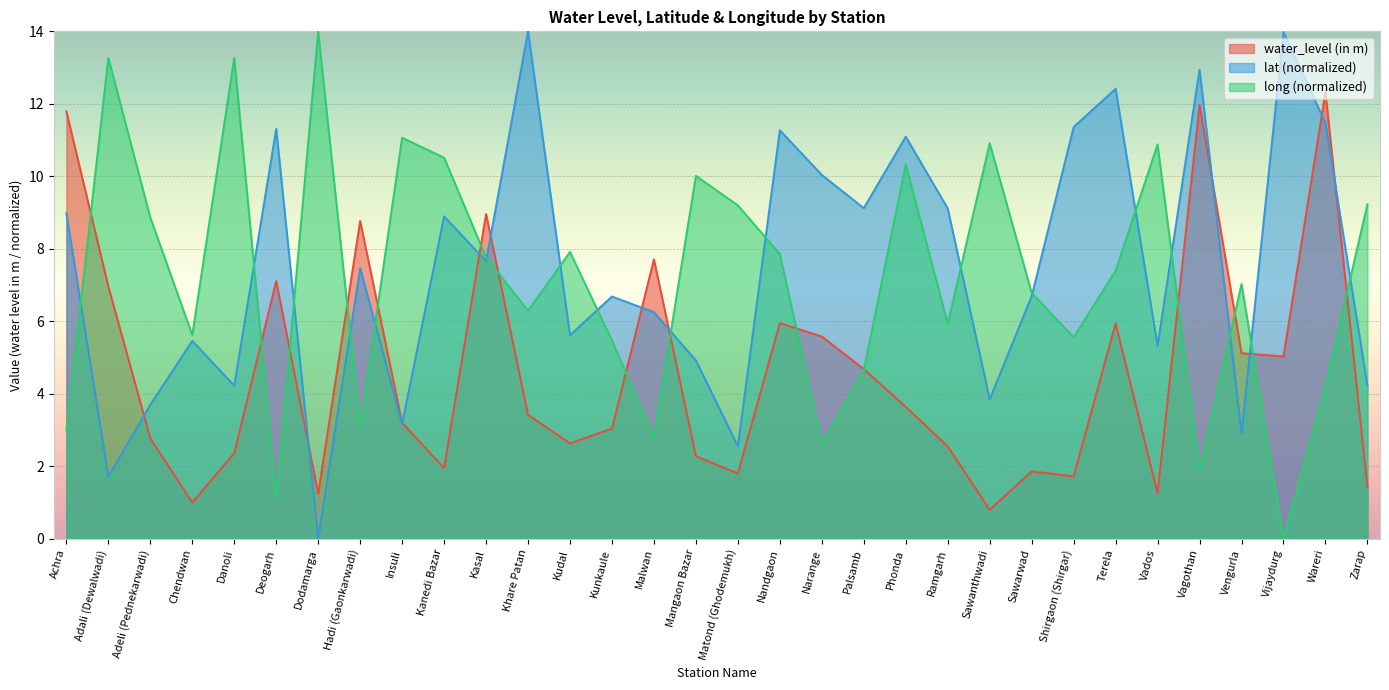

How many lines are shown in the chart?

3